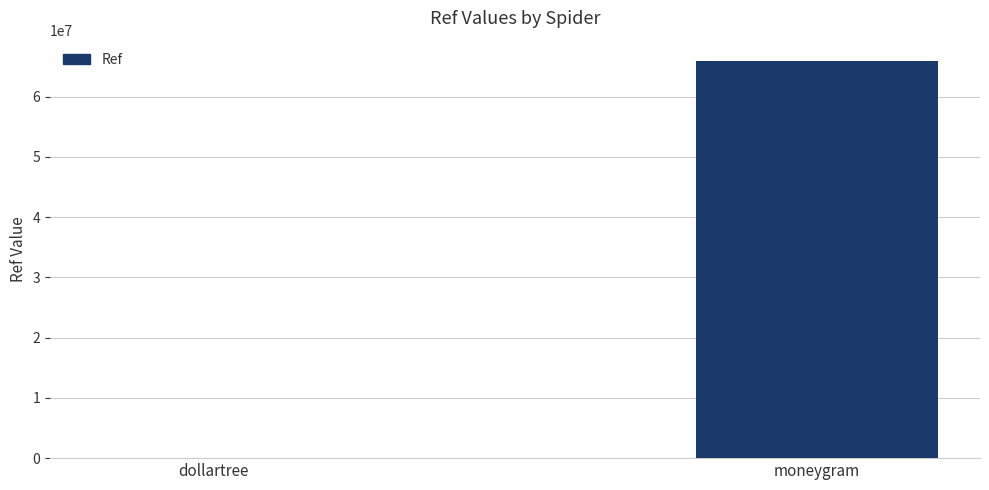

What is the sum of all values?

66017144